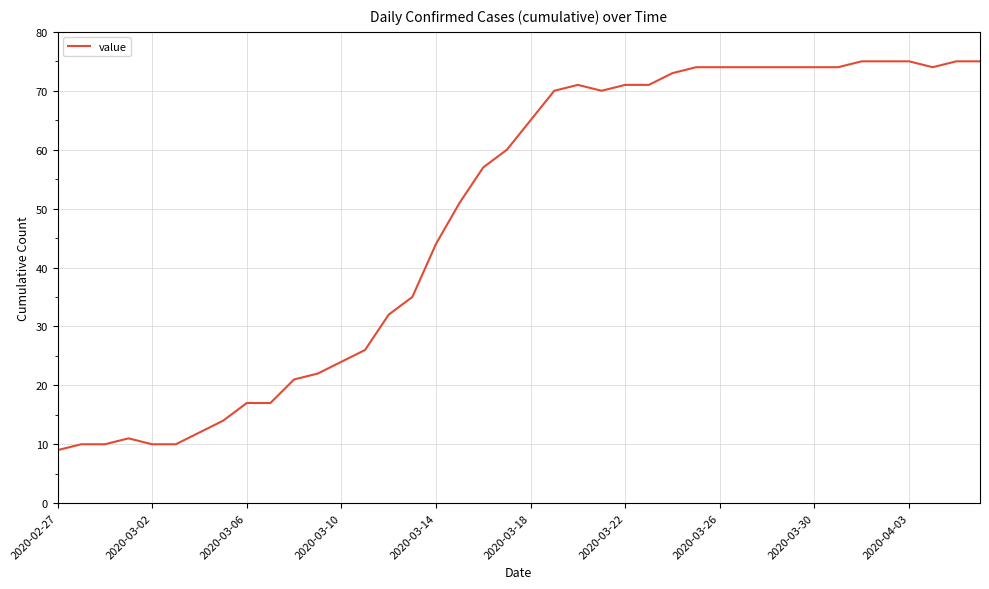

What is the difference between the maximum and minimum values?

66